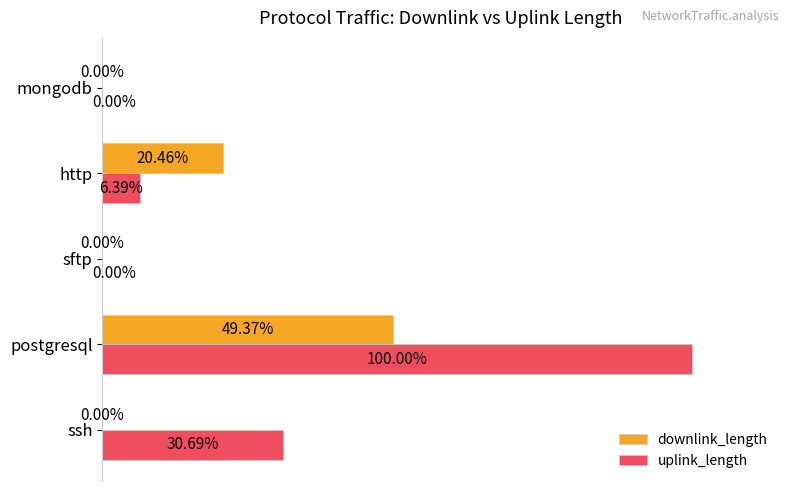

At which label is uplink_length closest to 50?

ssh